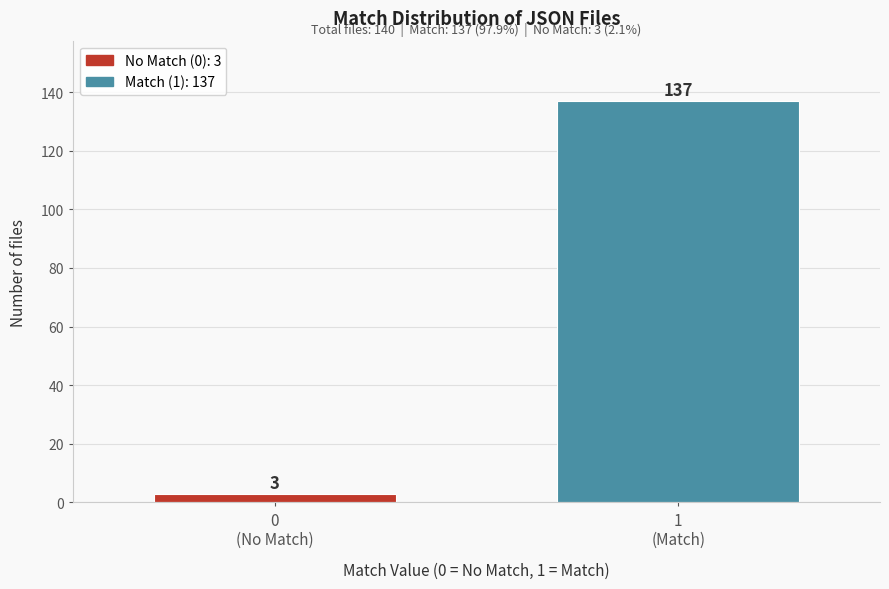

Reading right to left, what are all the values shown in this chart?

137	3